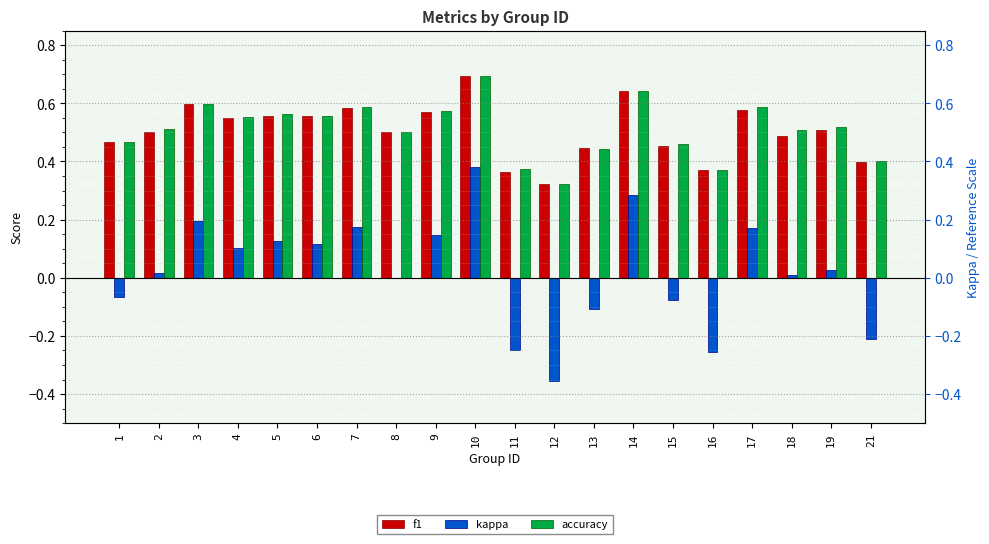

How many bars are there in each group?

3